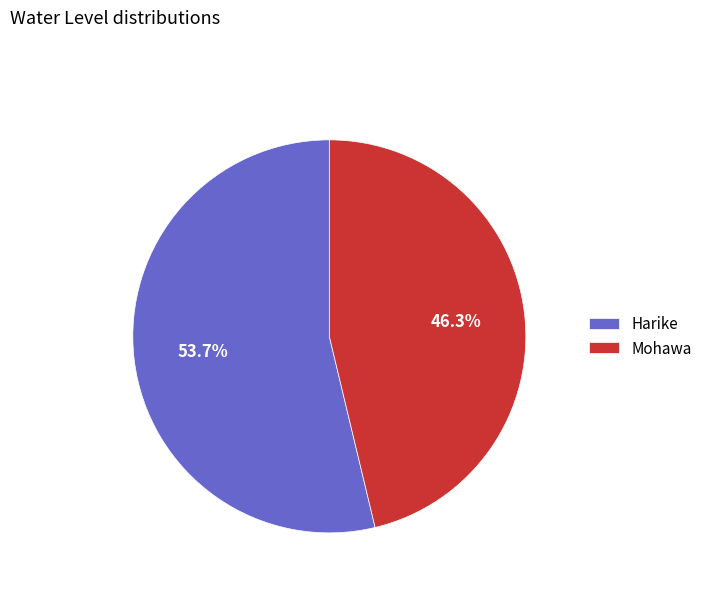

What percentage is the Mohawa slice, to the nearest percent?

46%